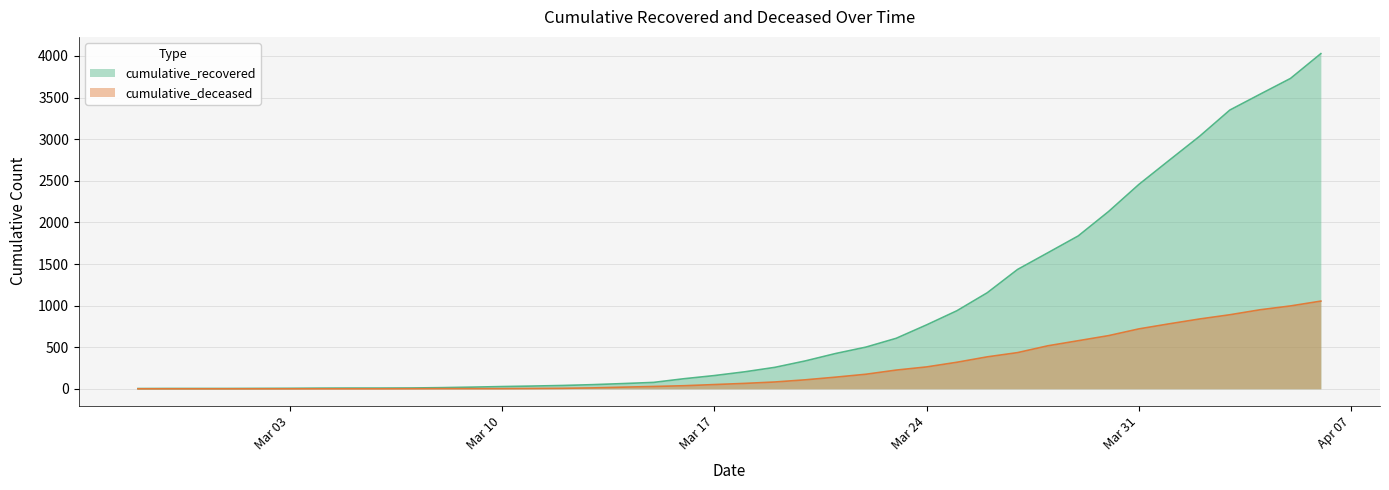

Is it true that cumulative_deceased equals 0 at 2020-03-04?

True